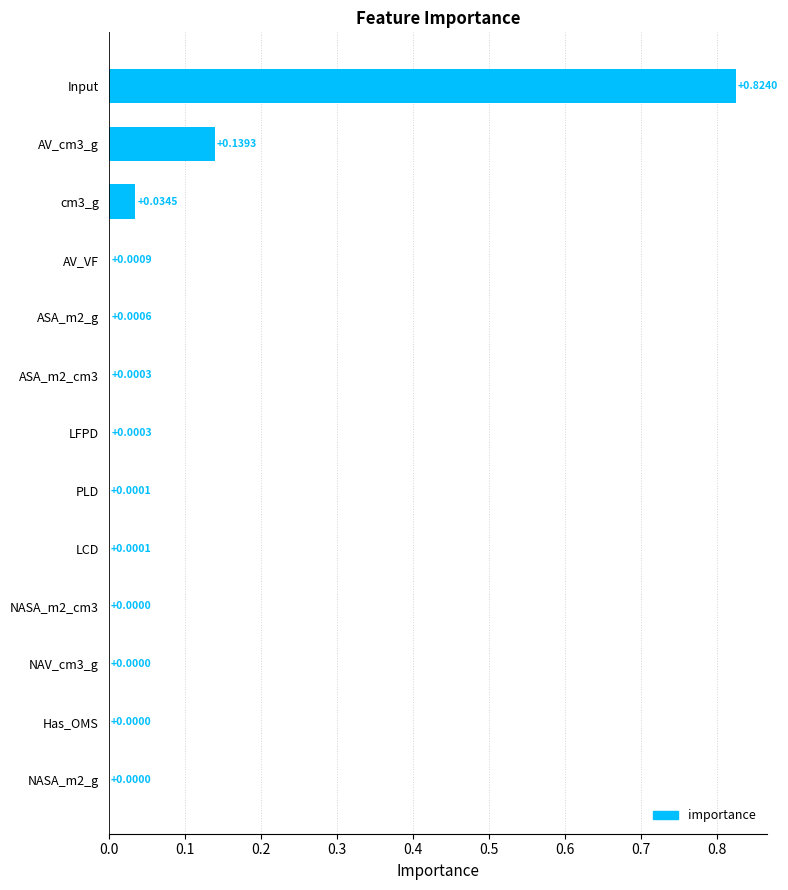

Which label corresponds to the largest value in the chart?

Input